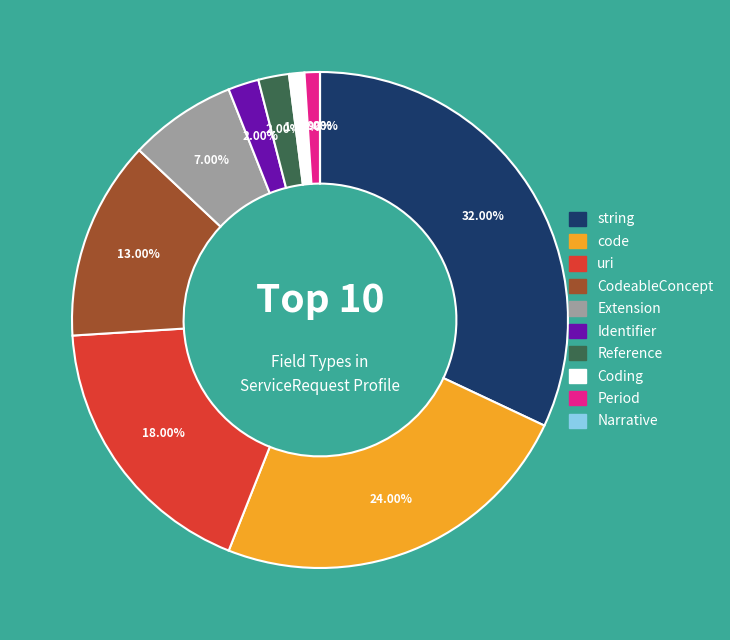

Combined, what portion of the pie is code and Extension?

31.0%